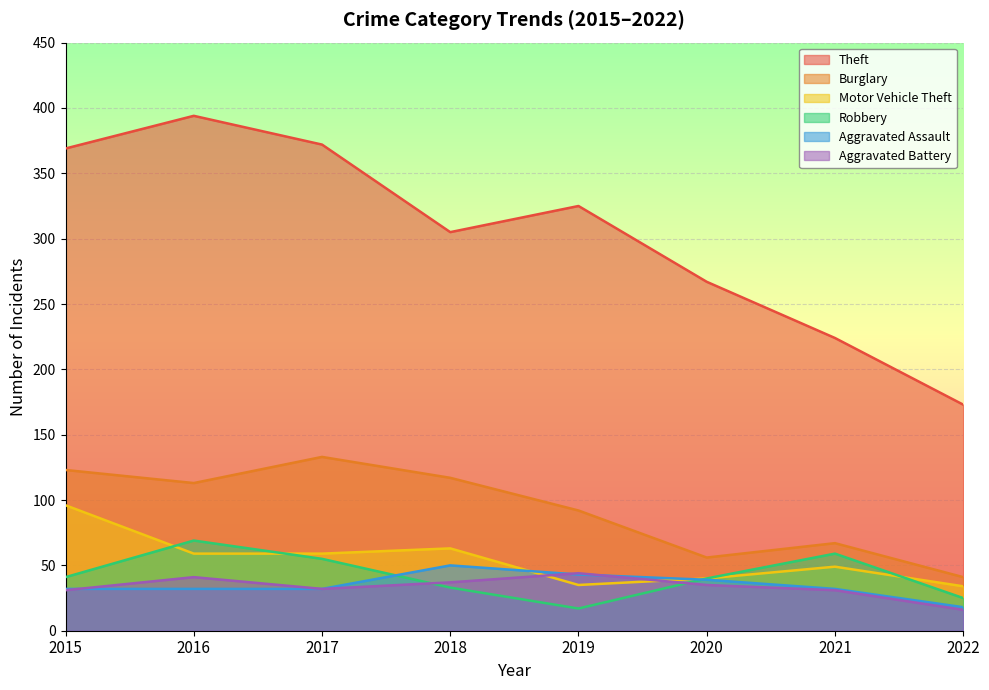

What is the highest value of the Robbery series?

69